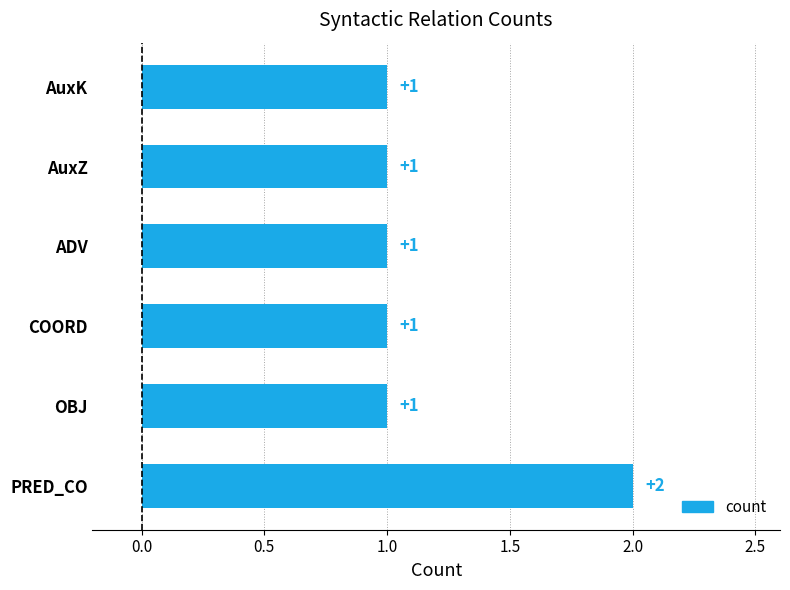

What is the sum of all values?

7